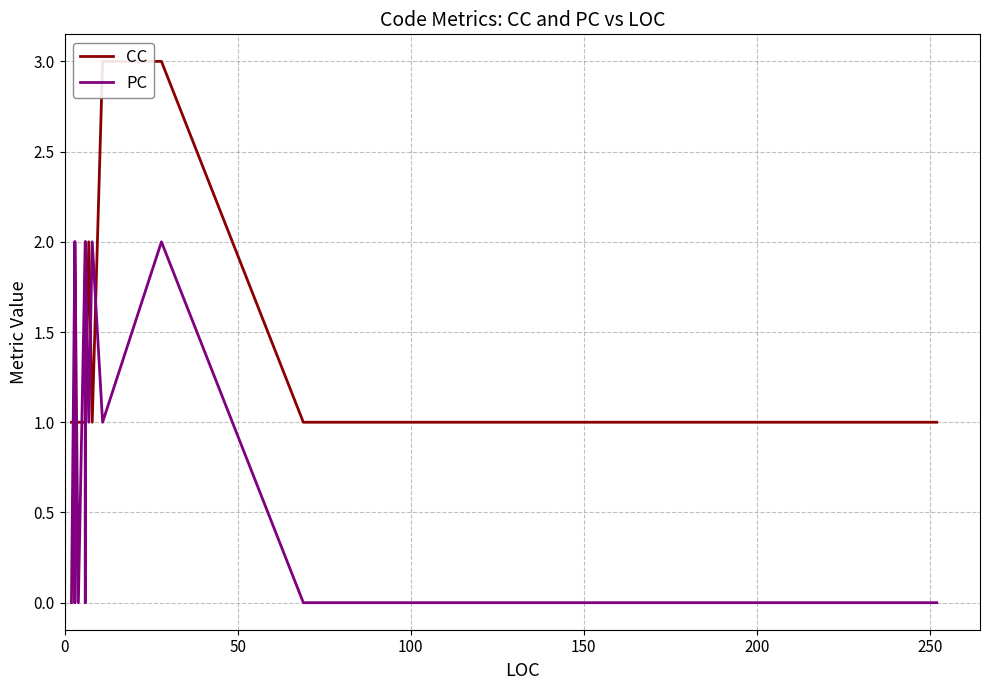

The CC series shows 2 at 7. True or false?

False